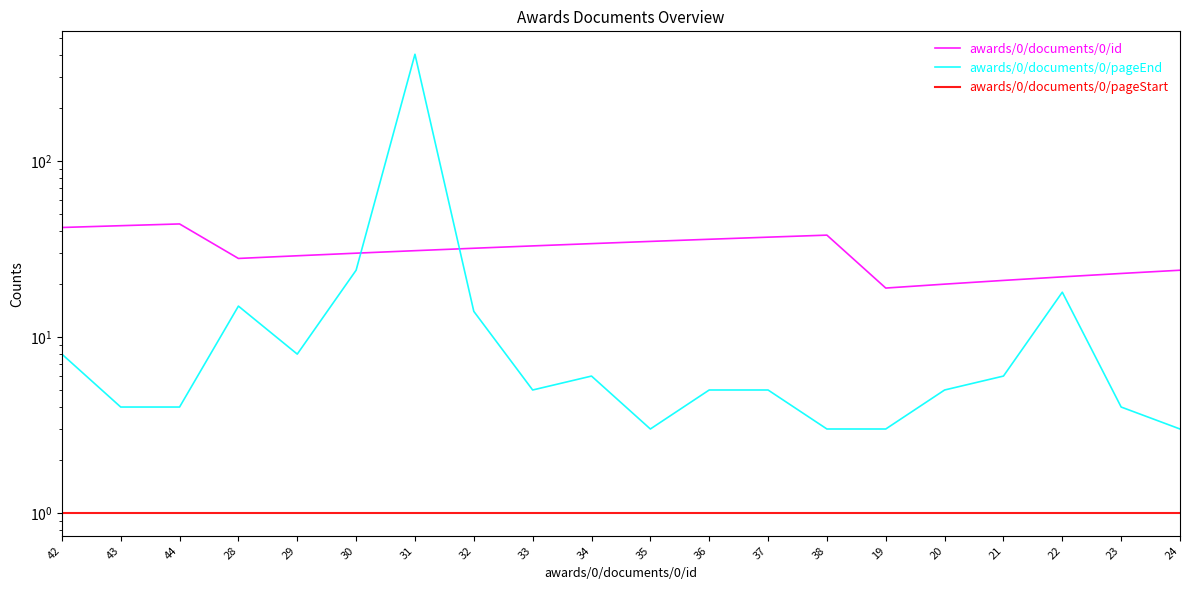

Between 42 and 20, which series saw the biggest shift?

awards/0/documents/0/id